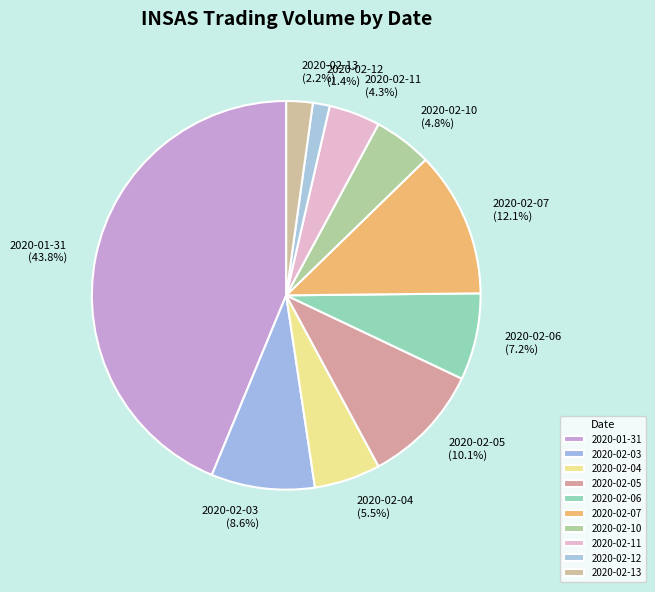

How many segments does this pie chart have?

10